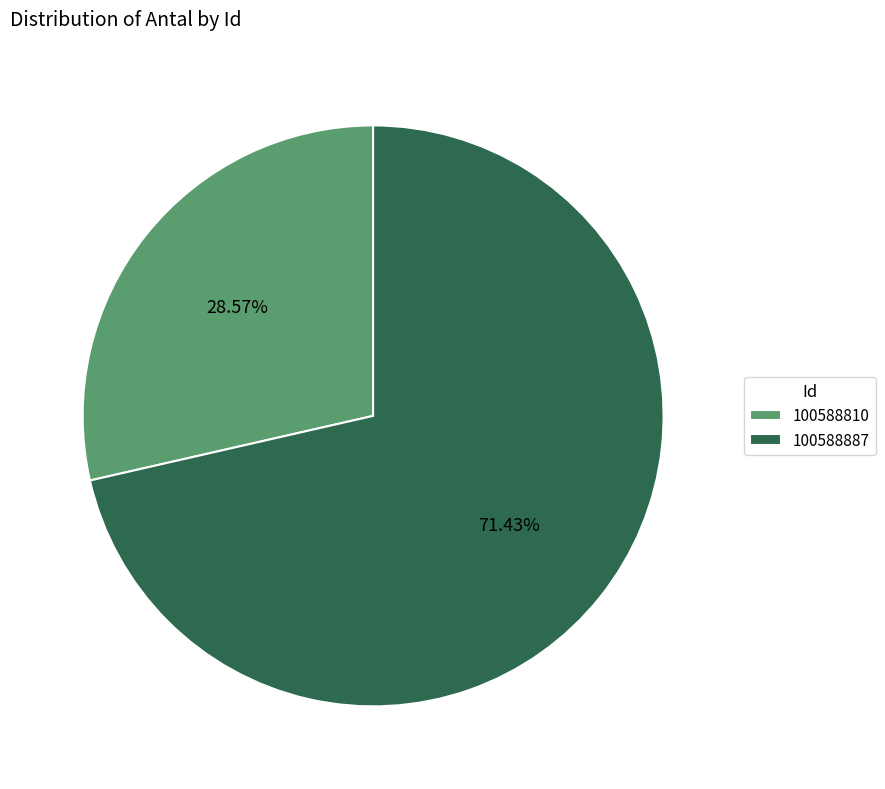

The 100588887 slice represents 66% of the pie. True or false?

False